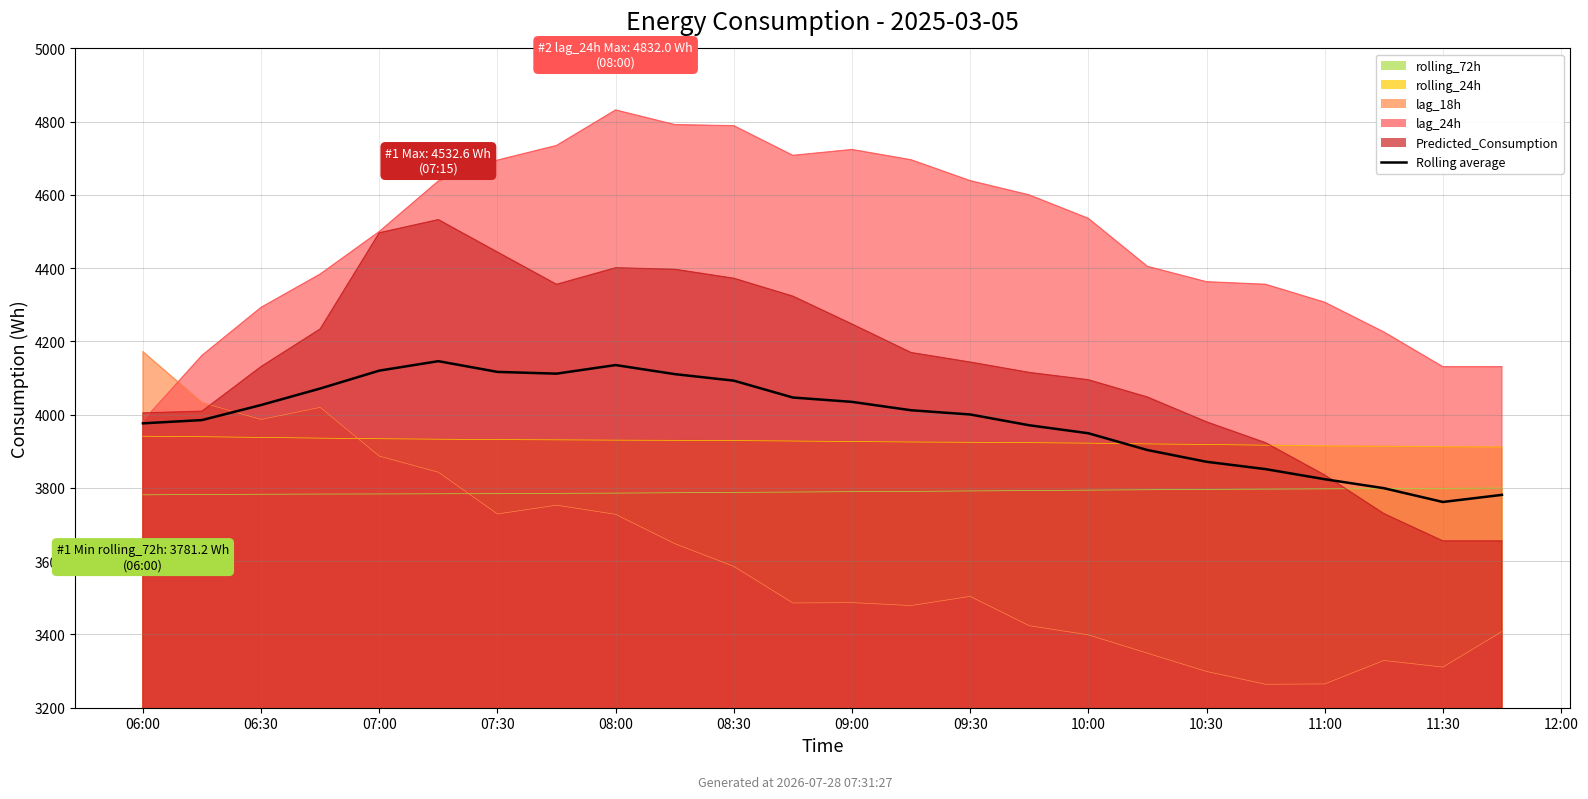

What is the minimum value shown in the chart?

3761.7